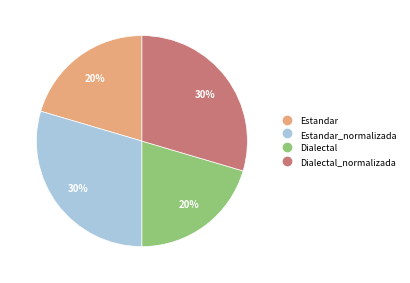

How many slices are in this pie chart?

4